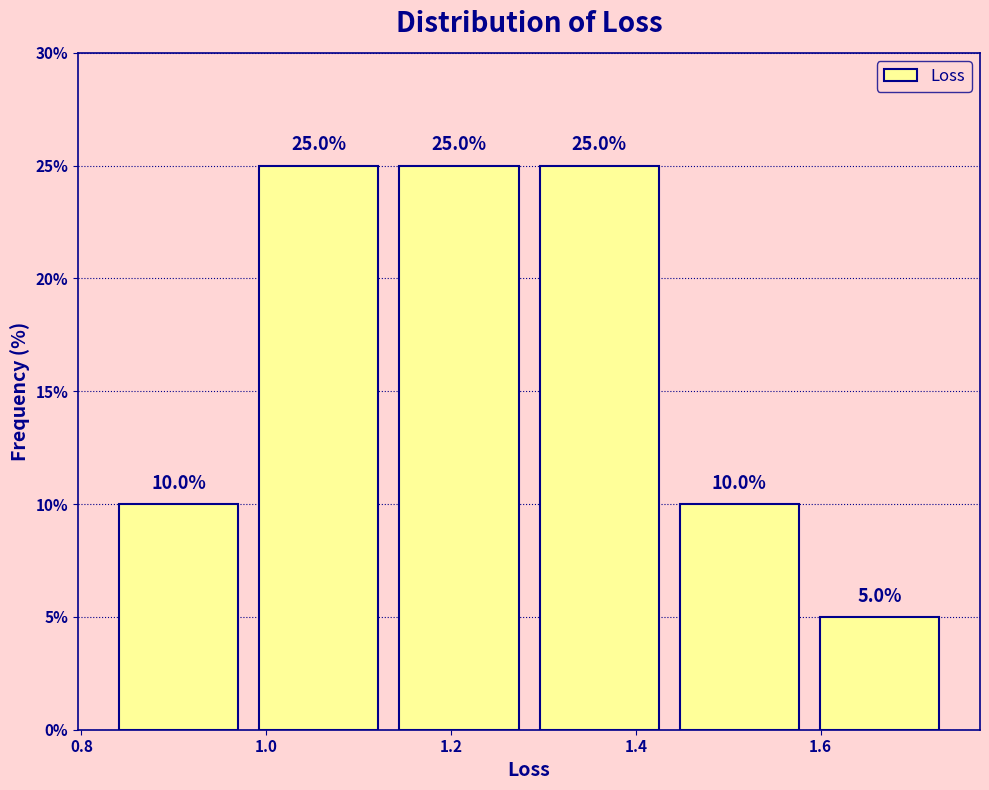

Reading left to right, transcribe this chart: for each bar, give the range it covers on the x-axis and its height. The bar edges are not printed on the chart, so give them approximately, as read against the axis.

0.82 to 0.98: 10.0
0.98 to 1.14: 25.0
1.14 to 1.28: 25.0
1.28 to 1.44: 25.0
1.44 to 1.58: 10.0
1.58 to 1.74: 5.0